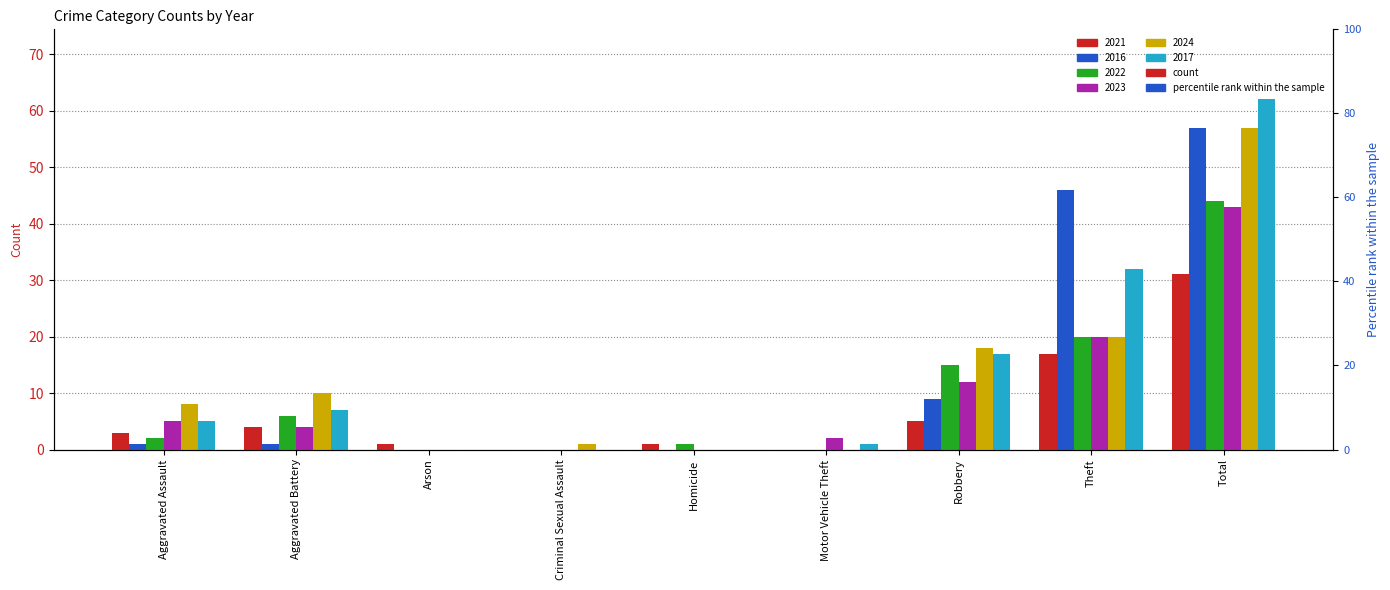

At which category is the sum across all series the highest?

Total